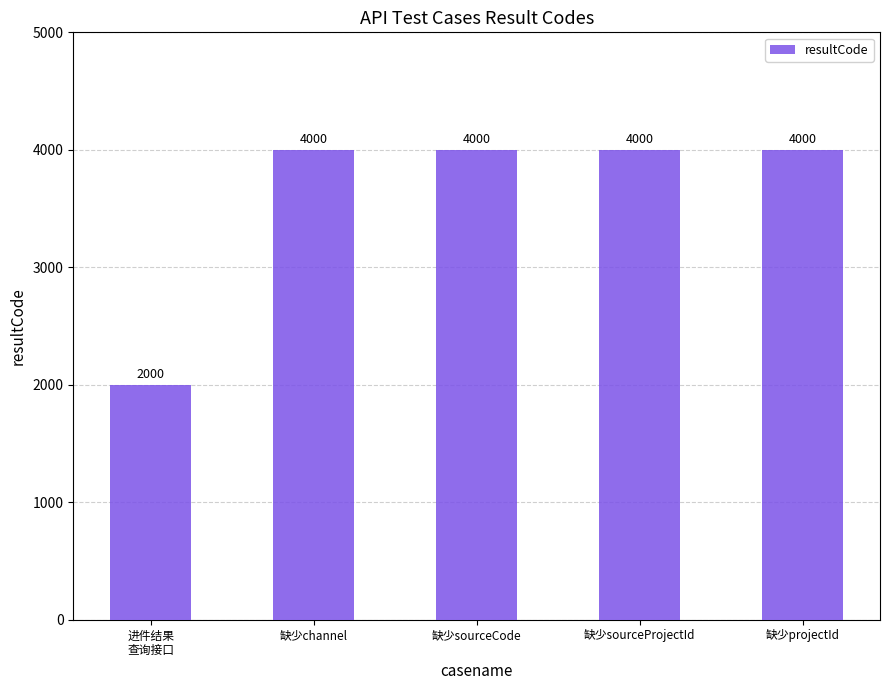

What is the label of the 2nd bar from the left?

缺少channel